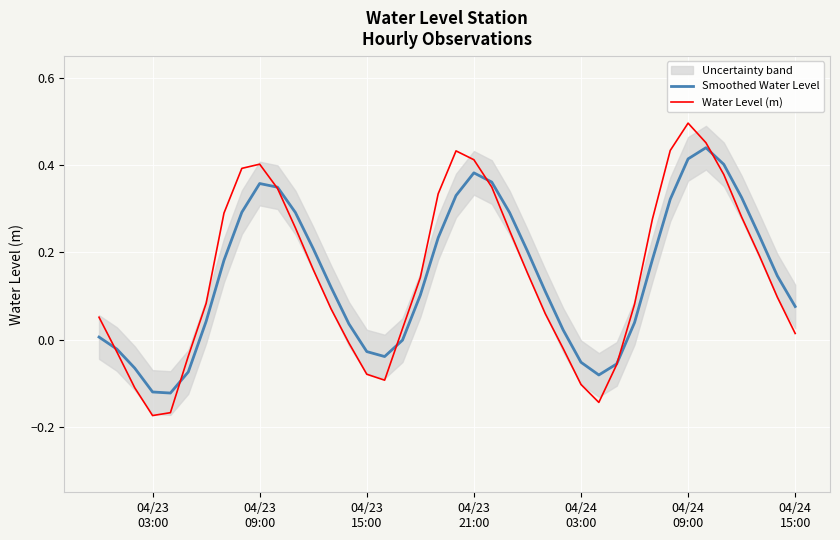

How many data points does each series have?

40